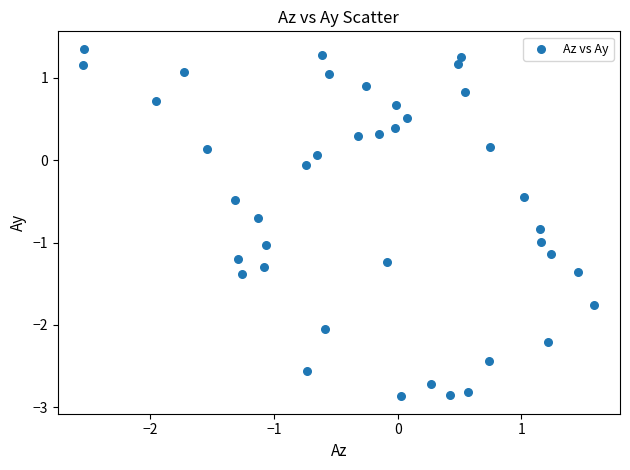

What is the range of X values (max minus min)?

4.1